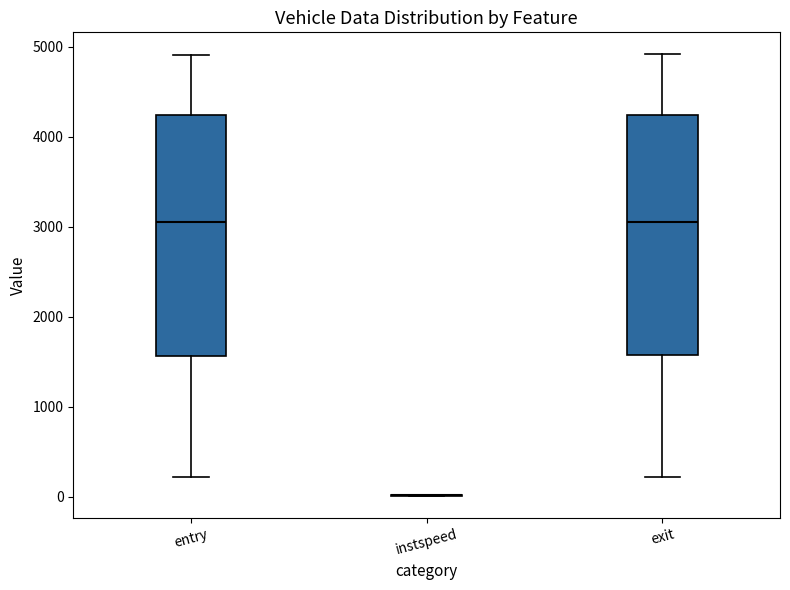

Reading left to right, read every box against the y-axis: the position of its median line, the range the box covers, and the ends of its whiskers. The values are not printed on the chart, so give them approximately, as read against the axis.

entry: median 3100, box 1600 to 4200, whiskers 200 to 4900
instspeed: box collapsed to a line at 0, whiskers 0 to 0
exit: median 3100, box 1600 to 4200, whiskers 200 to 4900